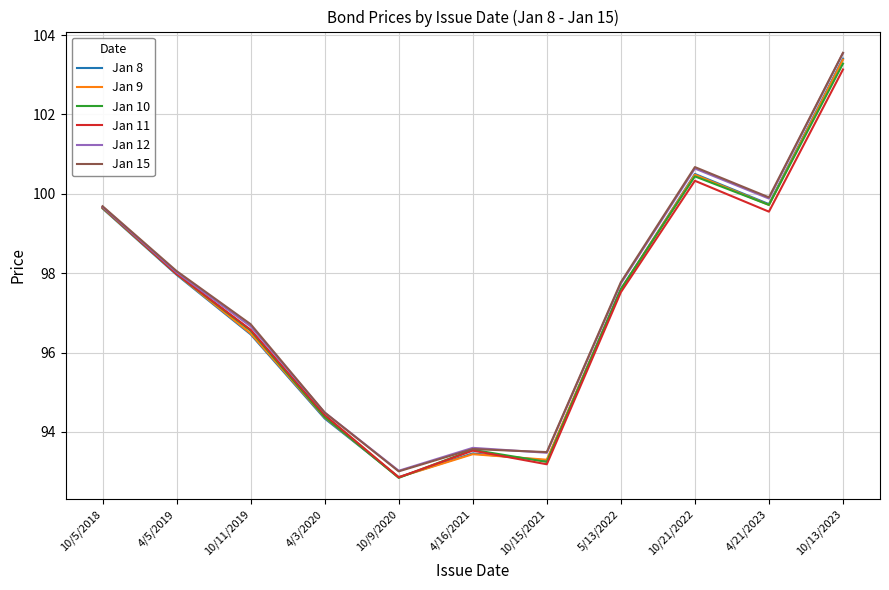

What is the difference between the second highest and second lowest values in the Jan 12 series?

7.2